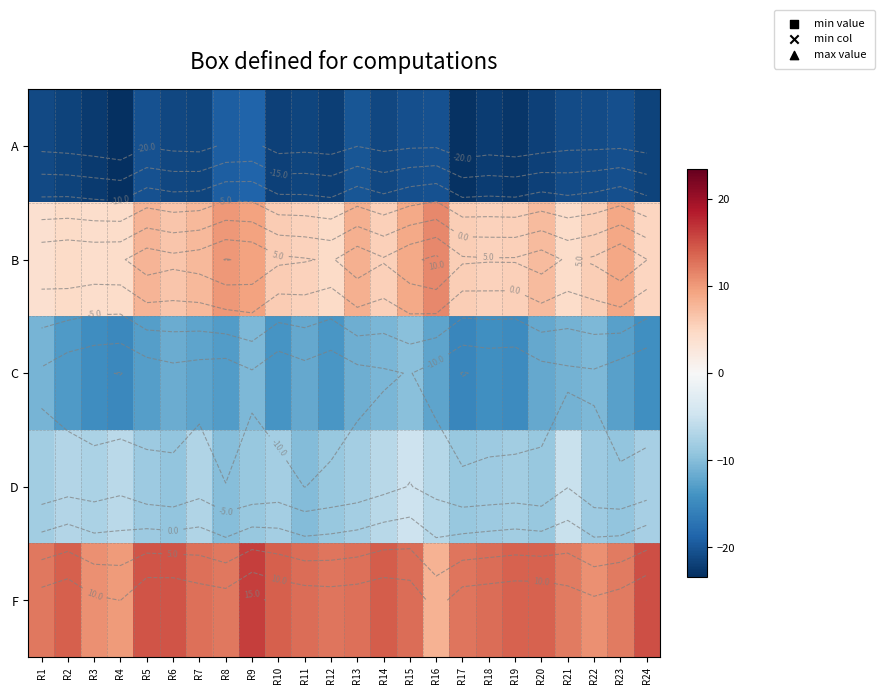

True or false: C has a value of -15.2 at R17.

True